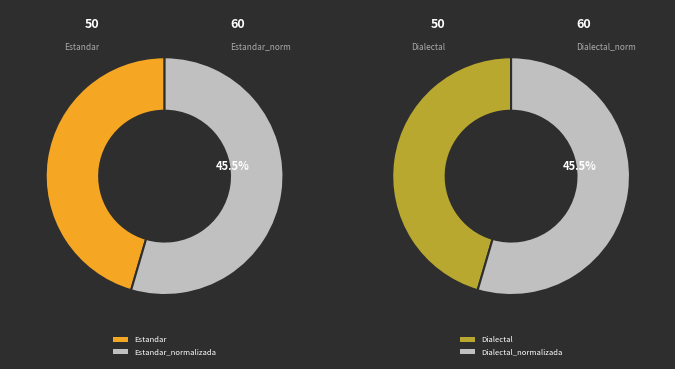

Does Estandar represent more than half of the total?

No